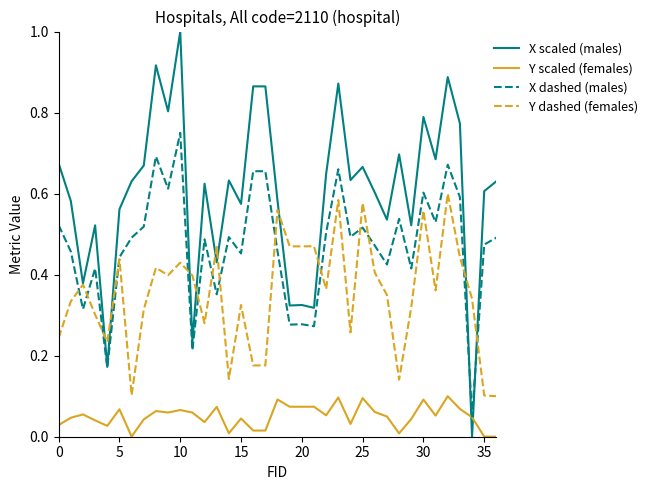

Which series ends up on top after the final intersection of Y dashed (females) and X scaled (males)?

X scaled (males)